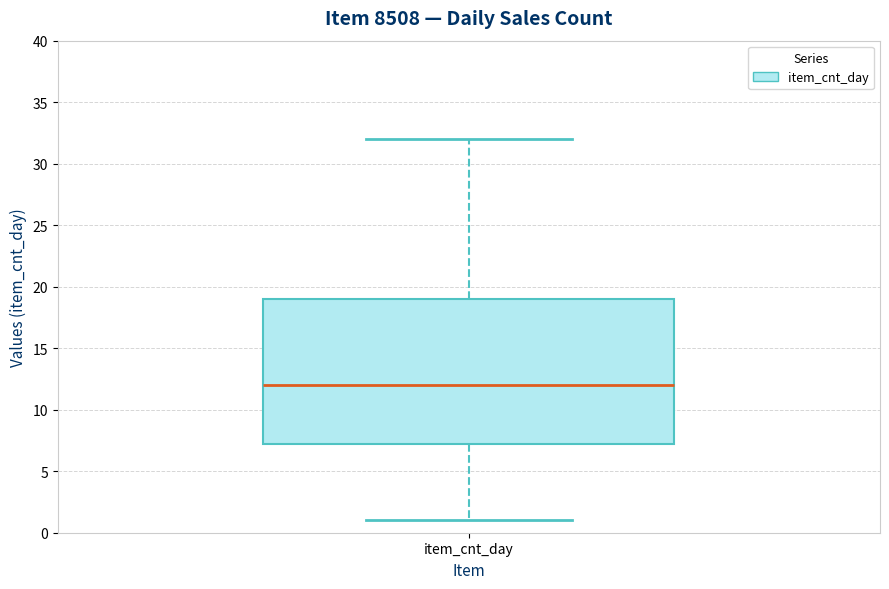

Transcribe this box plot: give where the median line is, the range the box spans, and where the two whiskers end, as read against the y-axis. The values are not printed on the chart, so give them approximately, as read against the axis.

median 12.0, box 7.5 to 19.0, whiskers 1.0 to 32.0